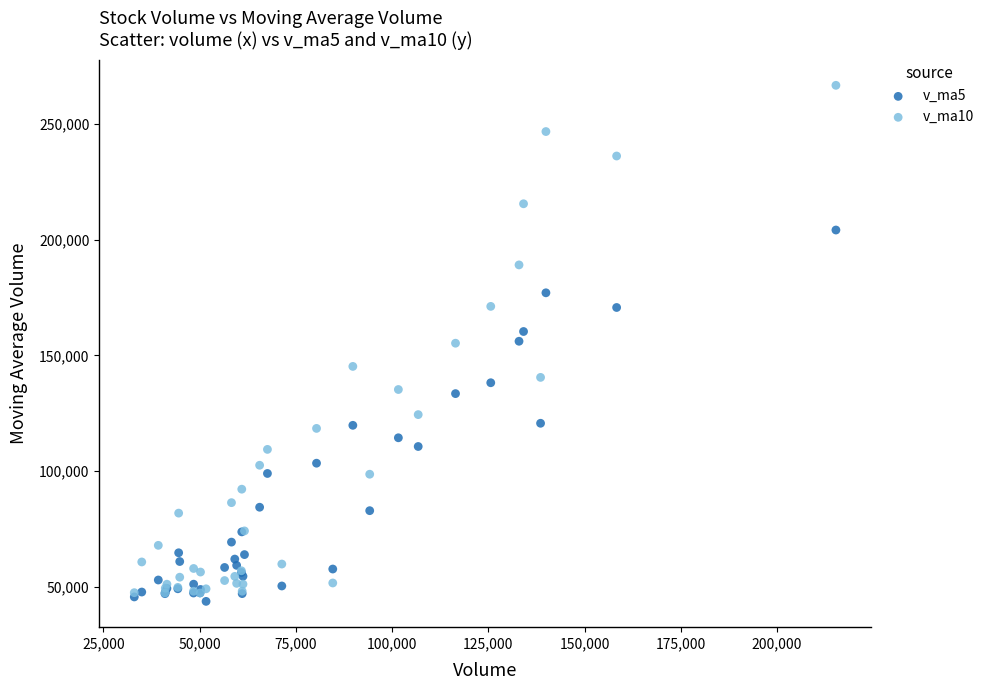

Which series has the widest spread of Y values?

v_ma10